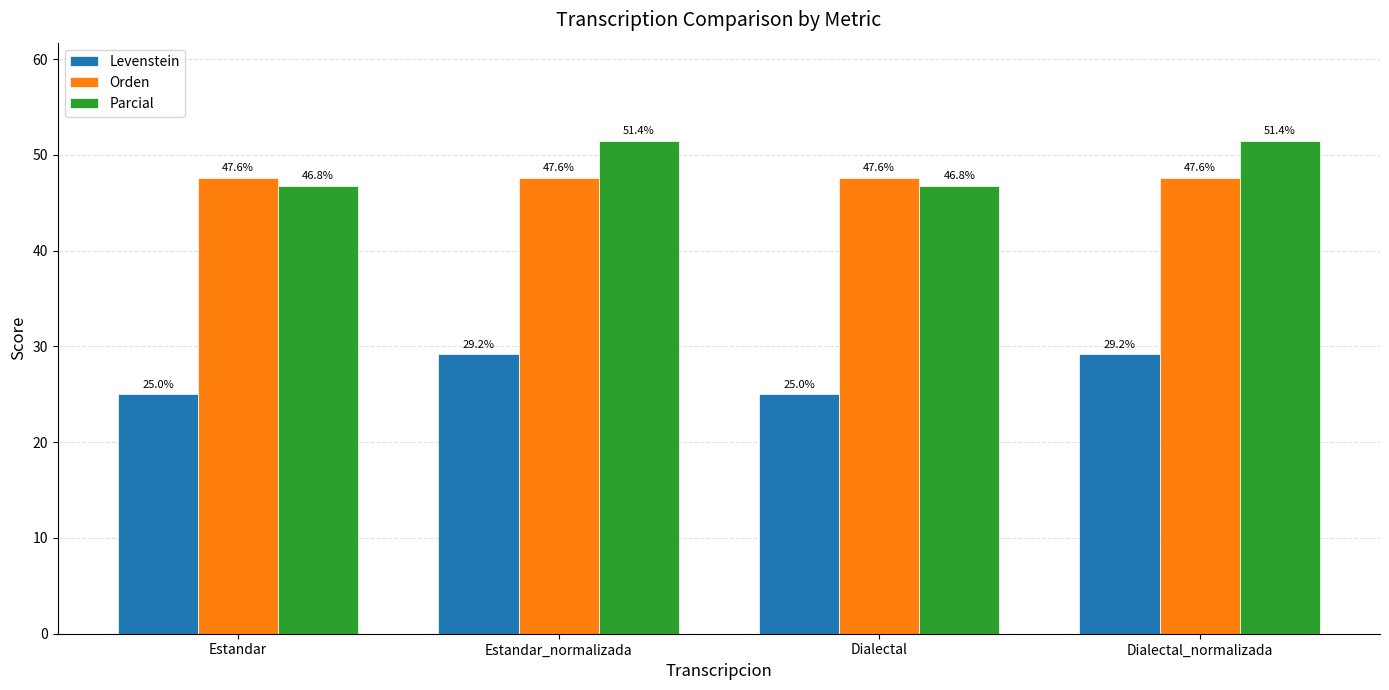

At Estandar, list the series in order from largest to smallest.

Orden, Parcial, Levenstein